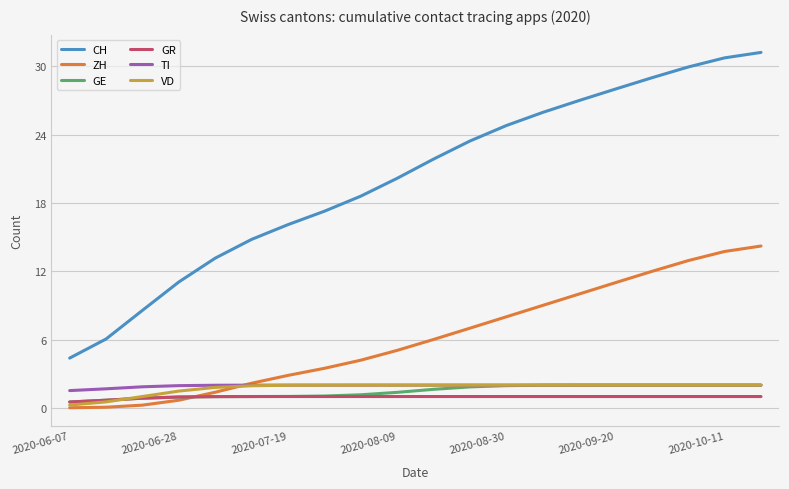

True or false: CH and VD cross at least once.

False